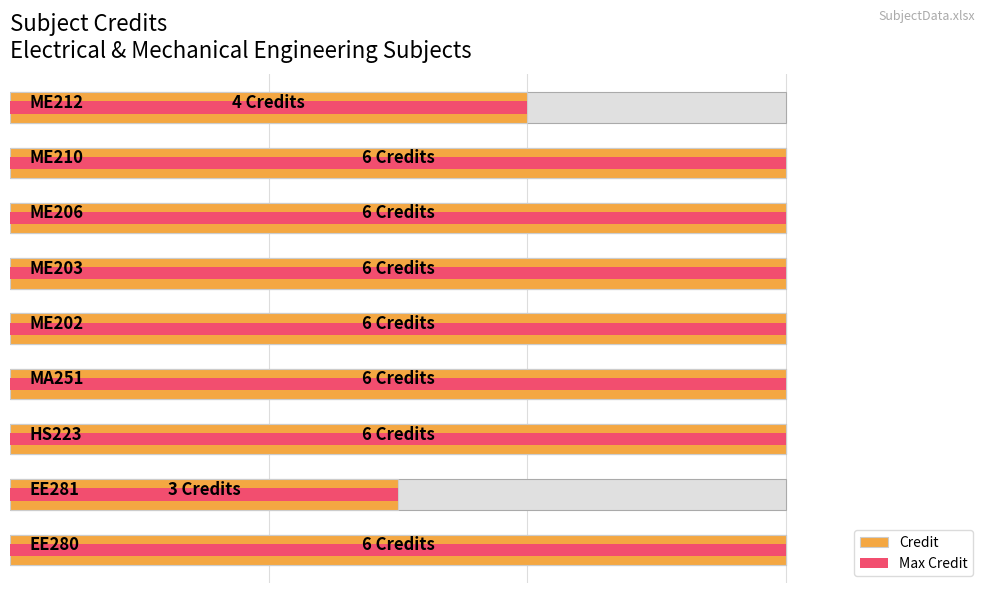

True or false: Max Credit has a value of 6 at 2.

True